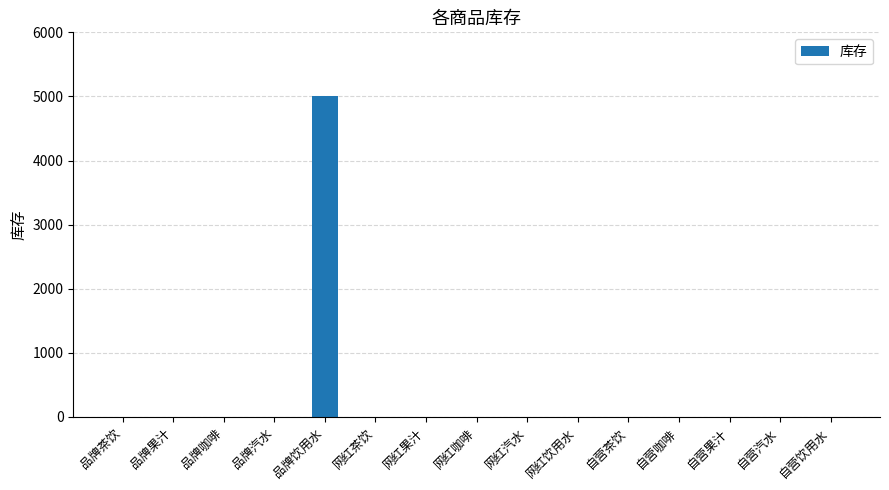

What is the maximum value shown in the chart?

5000